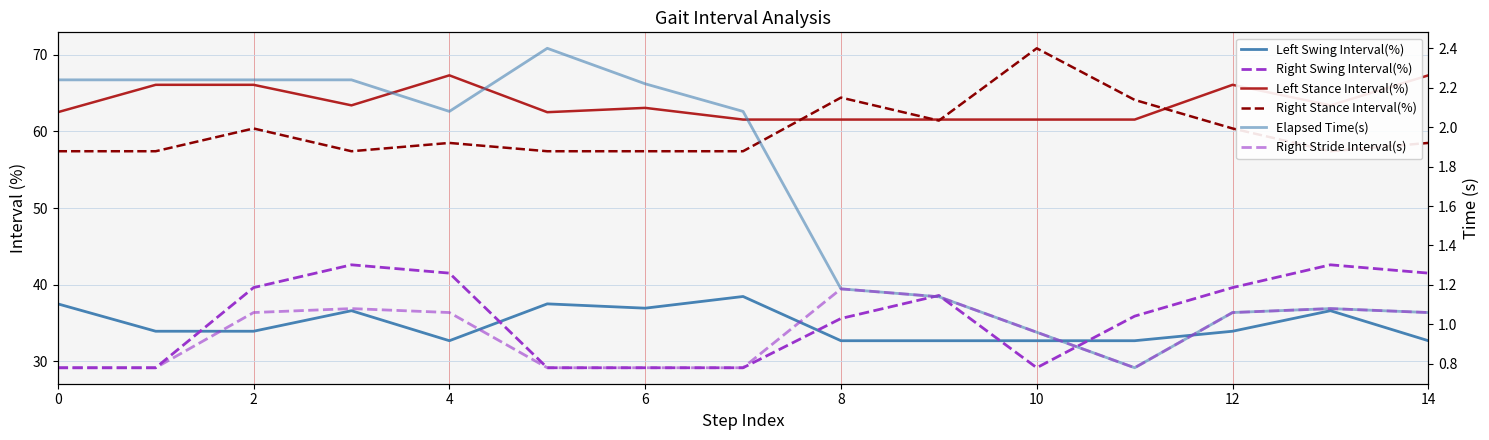

How many lines are shown in the chart?

6